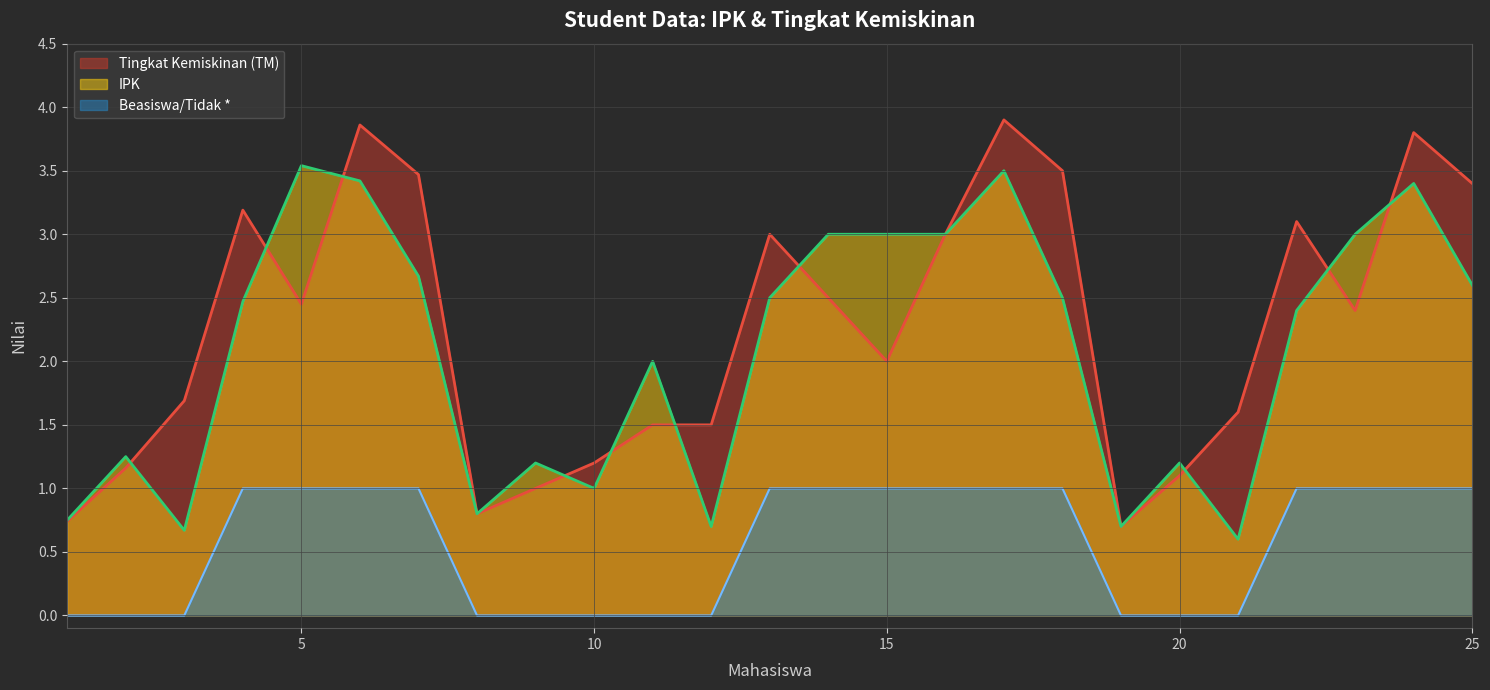

What value does the Tingkat Kemiskinan (TM) series have at 11?

1.5